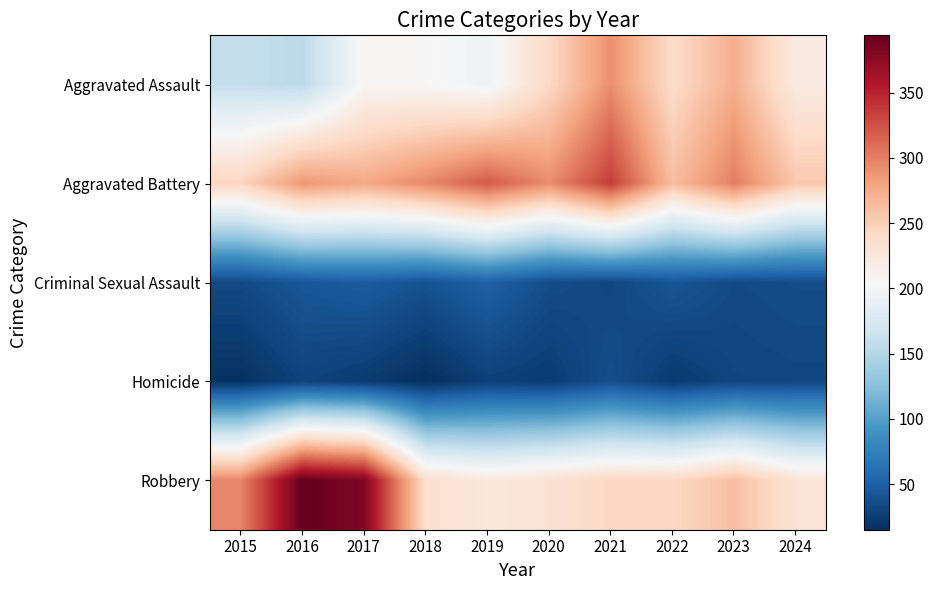

Rank the series at 2019 from highest to lowest value.

Aggravated Battery, Robbery, Aggravated Assault, Criminal Sexual Assault, Homicide